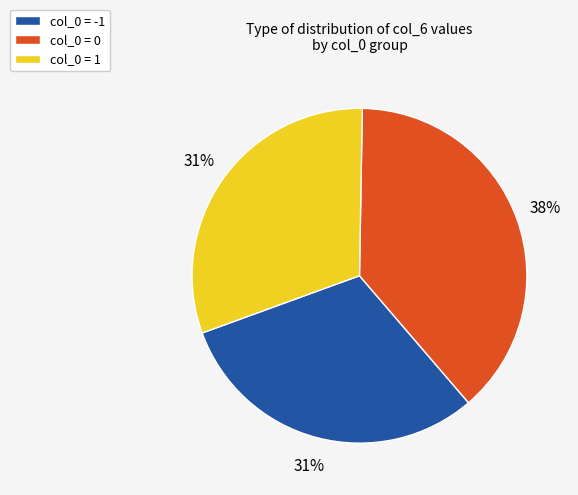

To the nearest percent, what is the average slice percentage?

33%